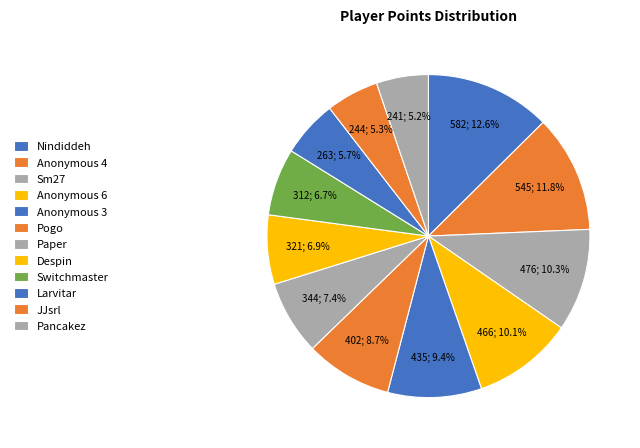

Count the number of slices in the pie.

12